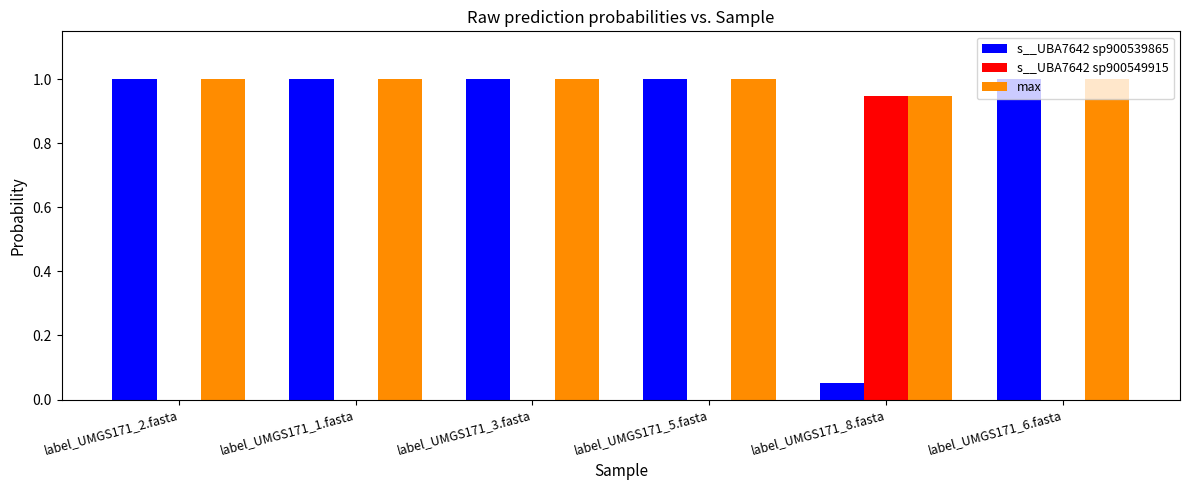

How many data points does each series have?

6